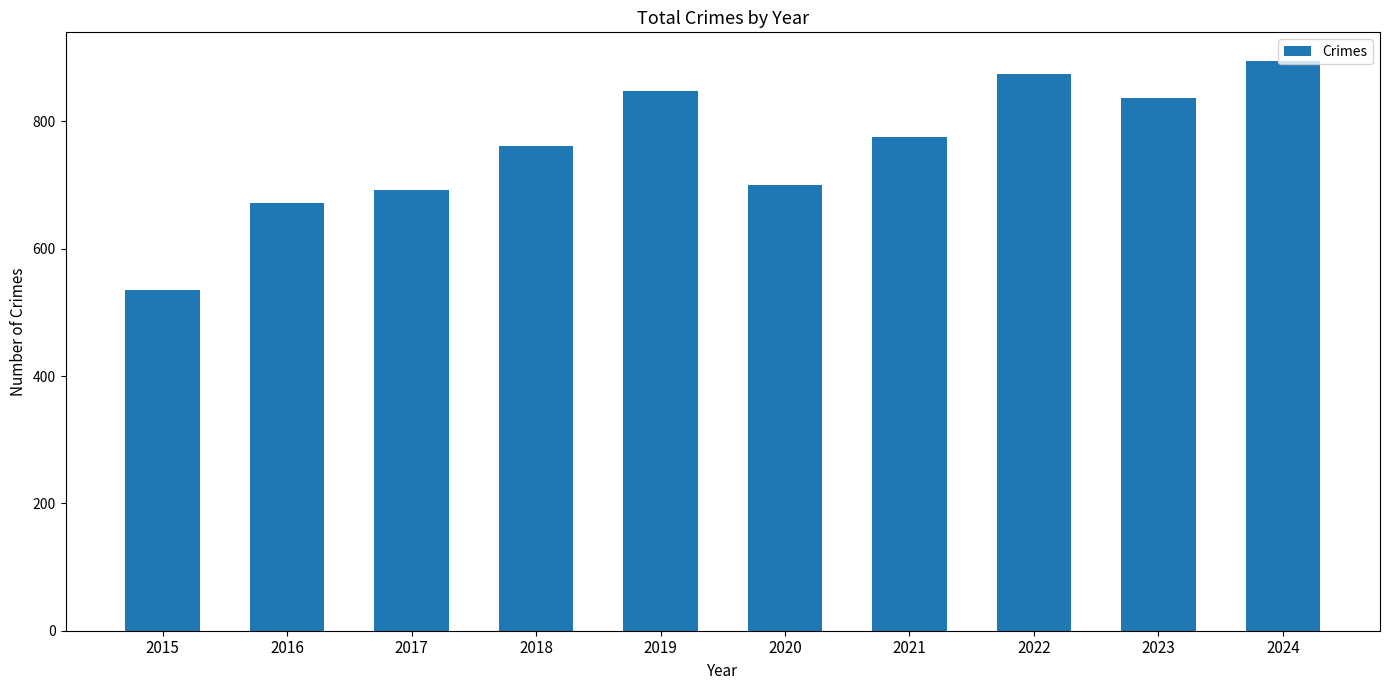

What is the maximum value shown in the chart?

895